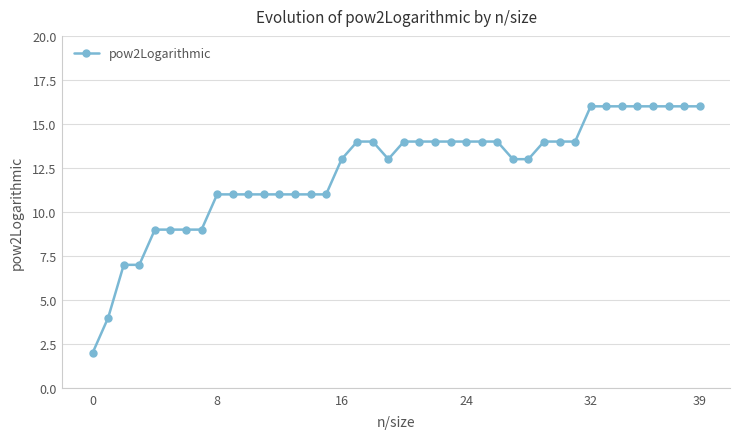

Reading left to right, list all the values displayed in this chart.

2	4	7	7	9	9	9	9	11	11	11	11	11	11	11	11	13	14	14	13	14	14	14	14	14	14	14	13	13	14	14	14	16	16	16	16	16	16	16	16